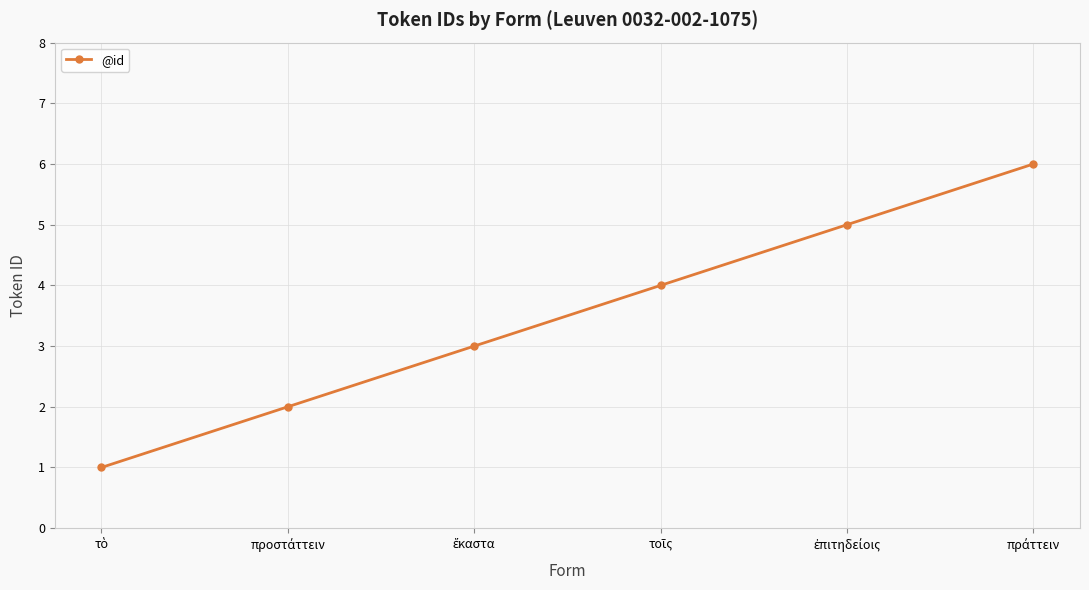

True or false: the data has more than 0 interior local peaks.

False